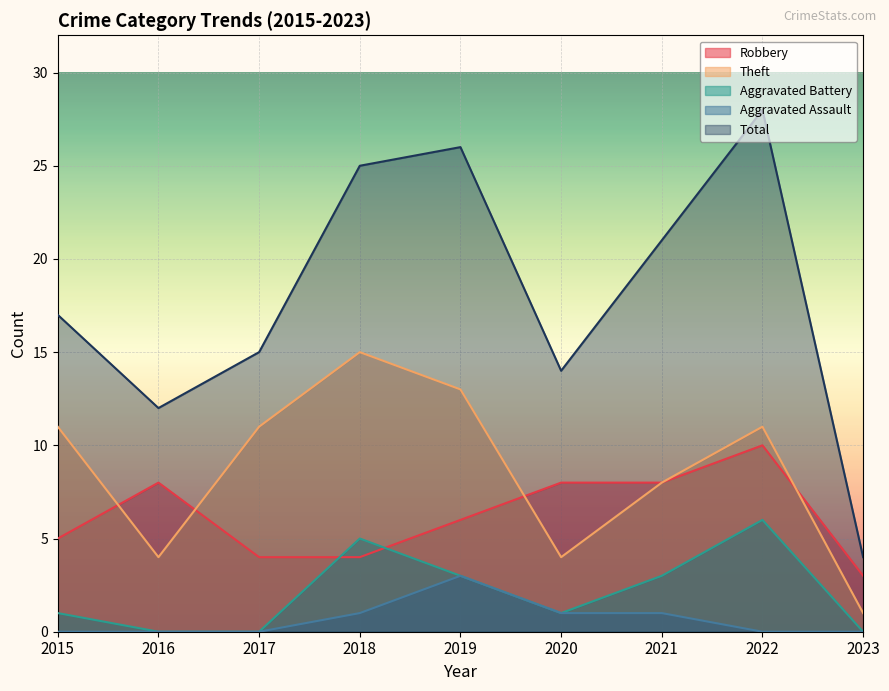

How many values in the Robbery series exceed 6?

4